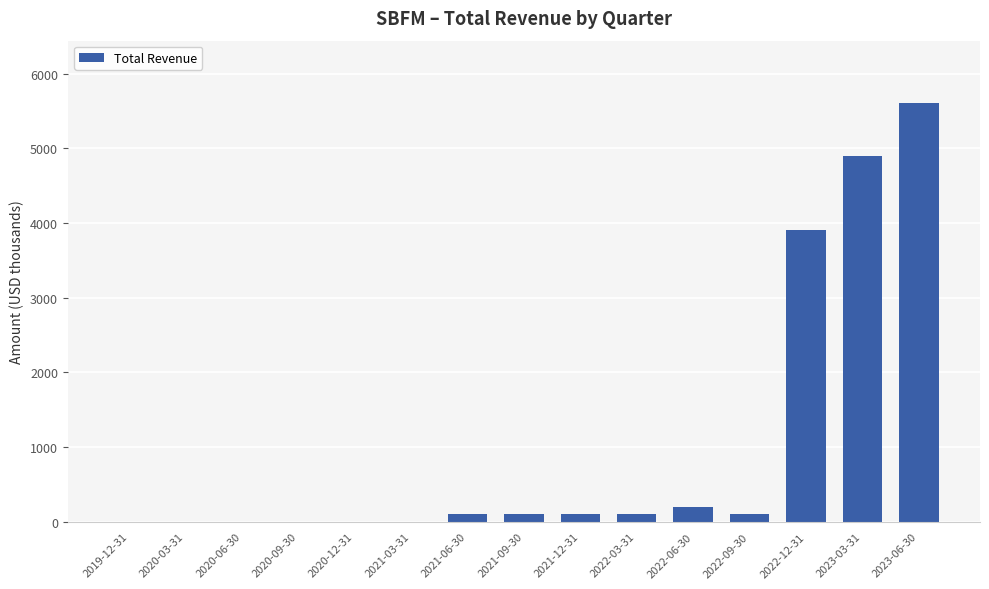

What is the change in value from 2021-03-31 to 2021-06-30?

+100